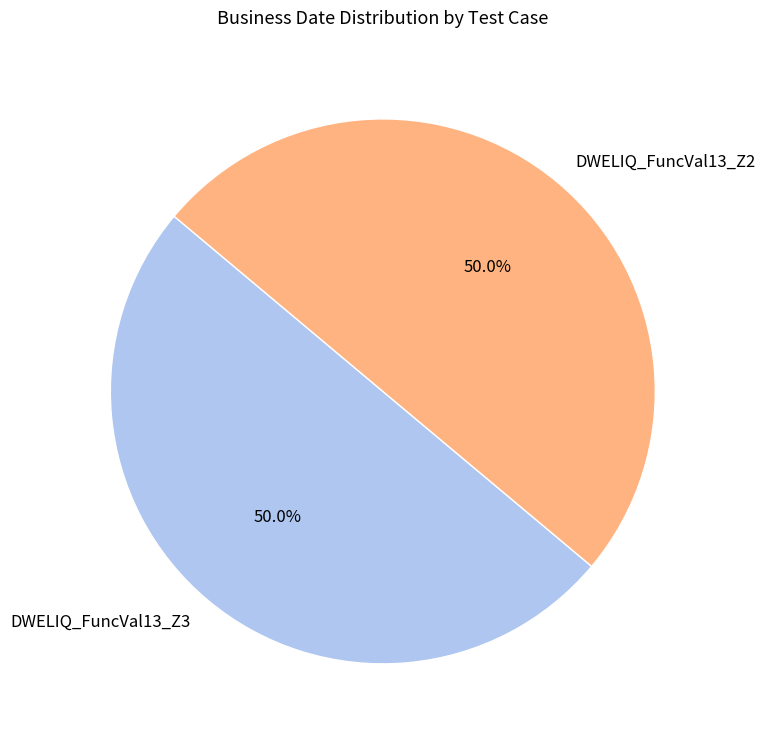

The DWELIQ_FuncVal13_Z2 slice represents 50% of the pie. True or false?

True